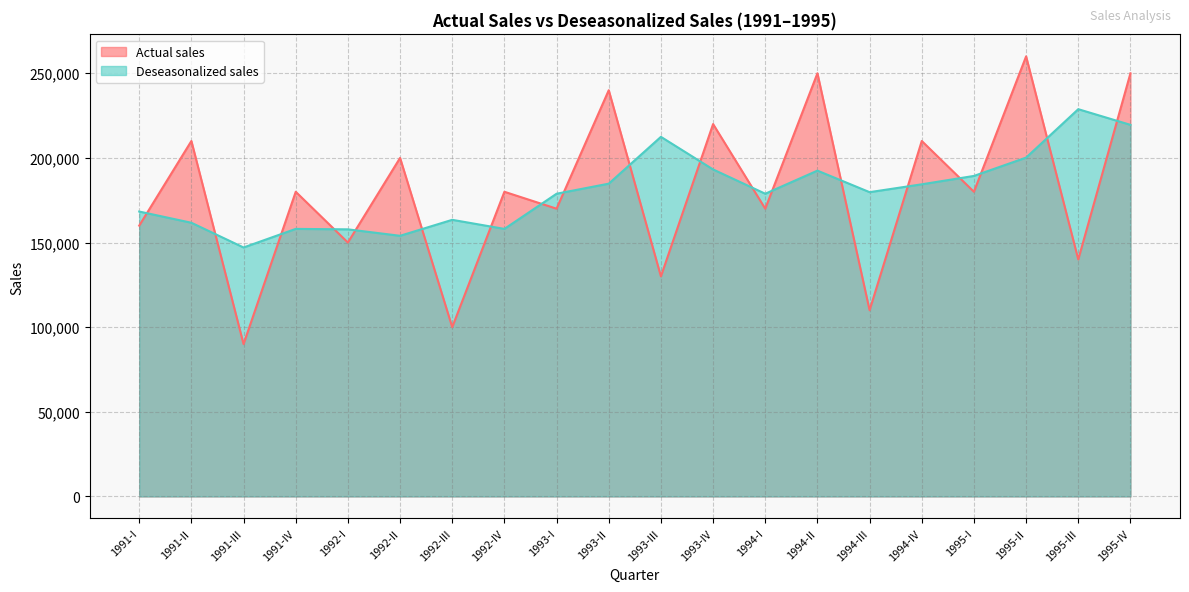

Which series has the widest spread of values?

Actual sales